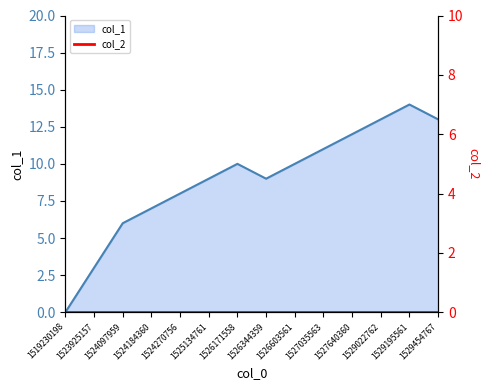

What is the difference between the values at 1527640360 and 1527035563?

1